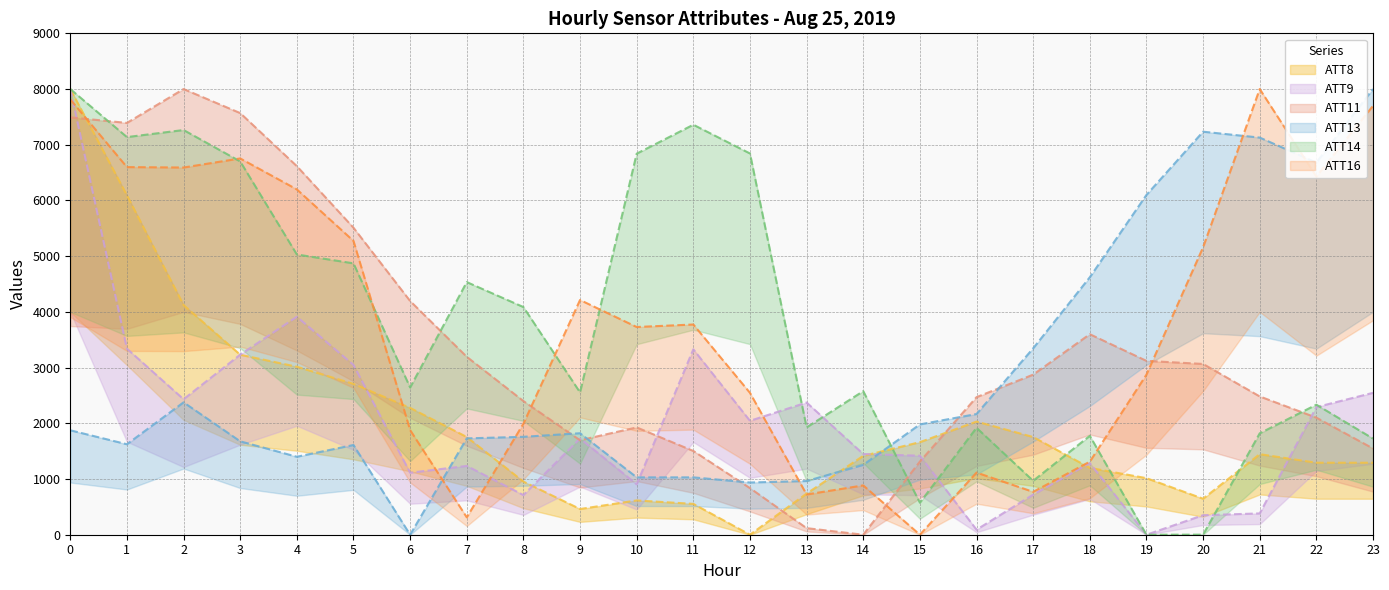

How many values in ATT11 (line) are above zero?

23